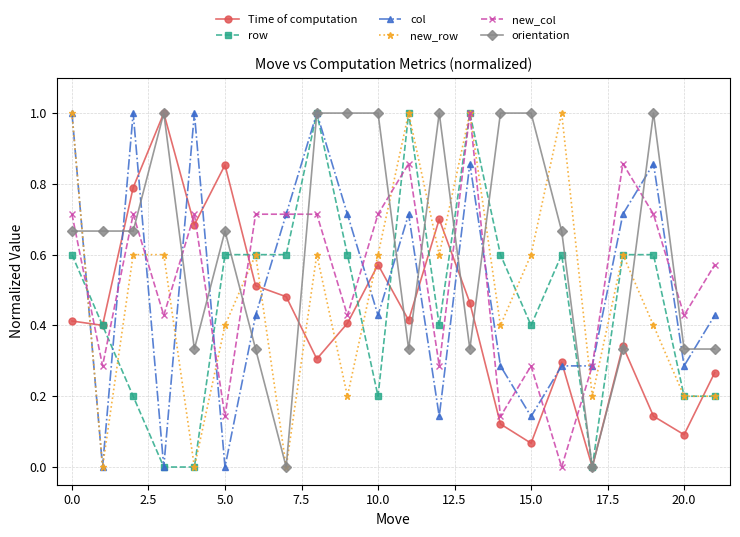

Does the chart have visible grid lines?

Yes